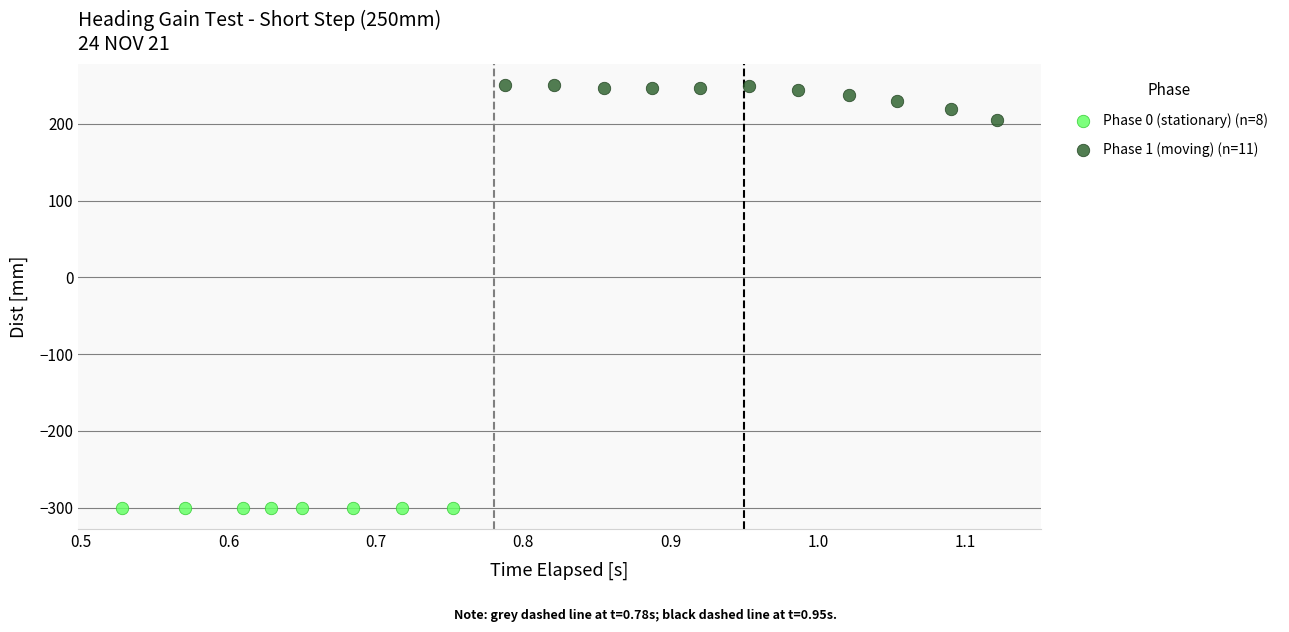

Which series contains the lowest Y value?

Phase 0 (stationary) (n=8)